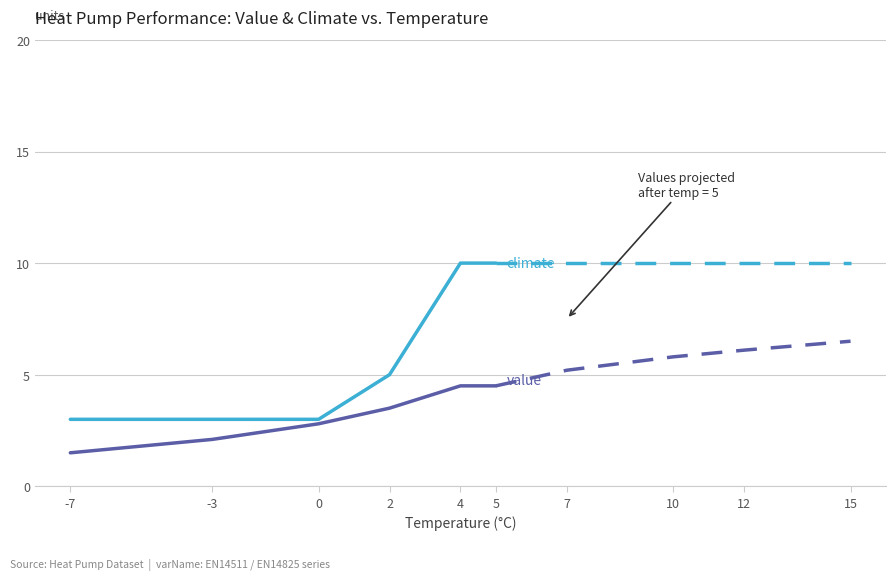

Which series has the widest spread of values?

climate